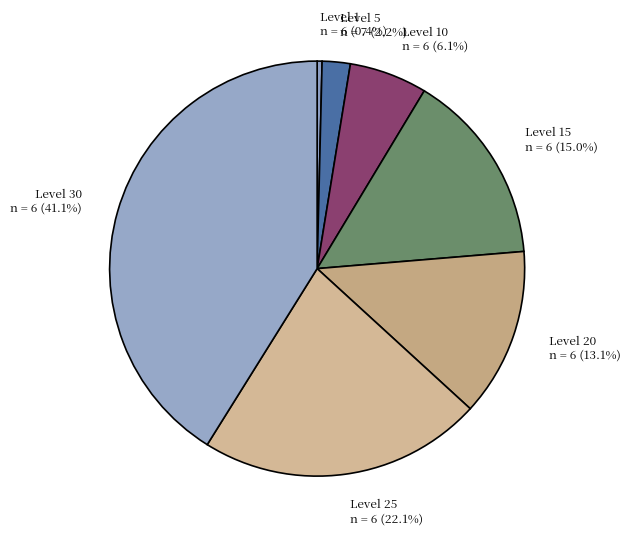

Which slice is the smallest?

Level 1